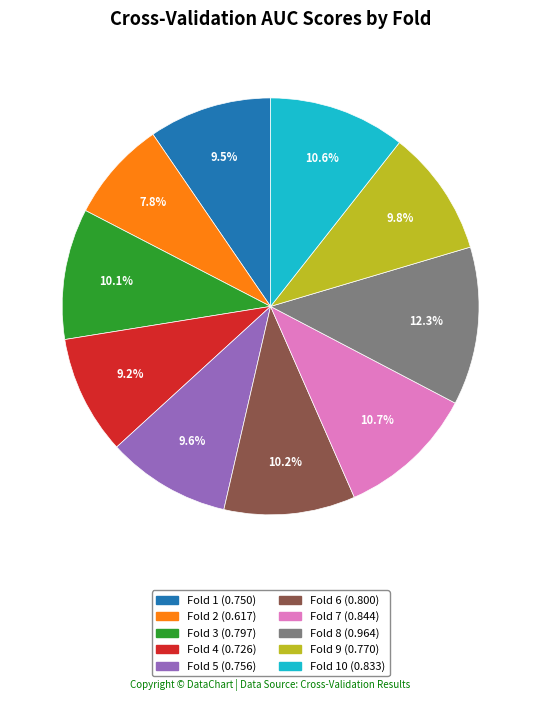

Is there a majority slice in this chart?

No